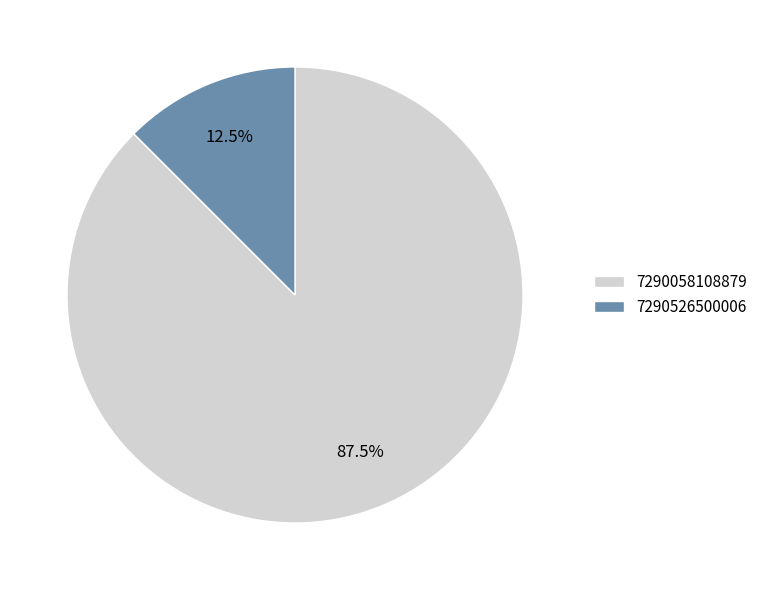

Combined, do 7290526500006 and 7290058108879 account for over 50%?

Yes